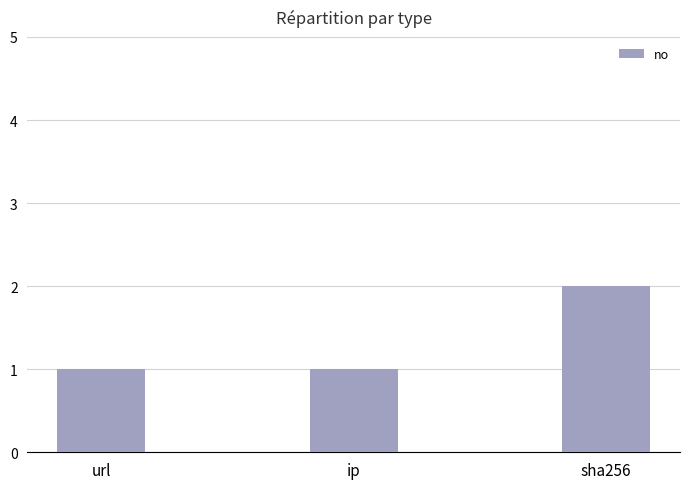

Which label corresponds to the largest value in the chart?

sha256